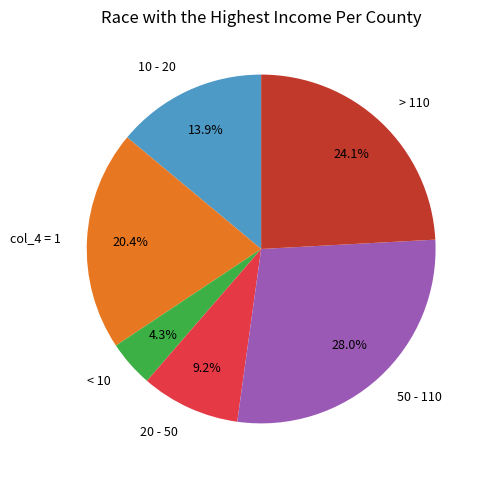

Does any single category account for the majority?

No